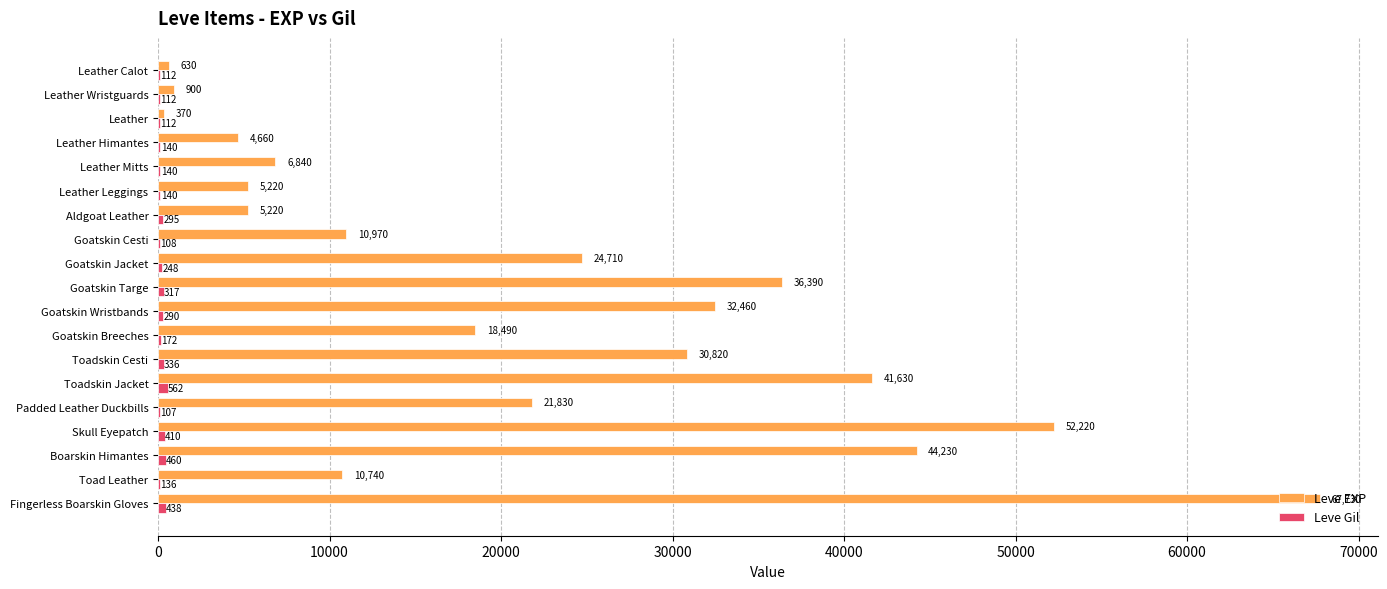

At which label does Leve EXP reach its peak?

Fingerless Boarskin Gloves